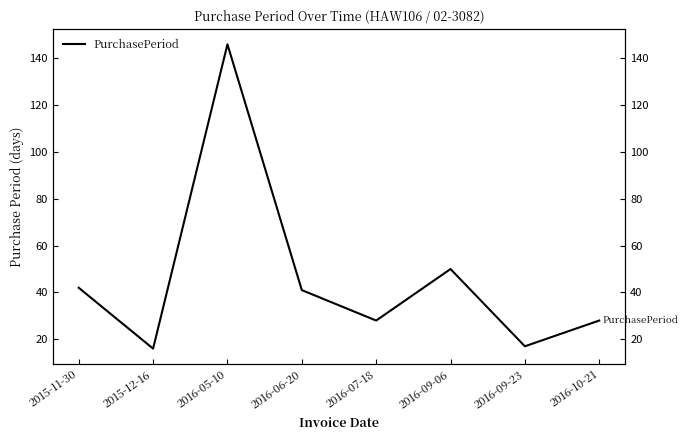

The chart shows a value of 41 at 2016-06-20. True or false?

True